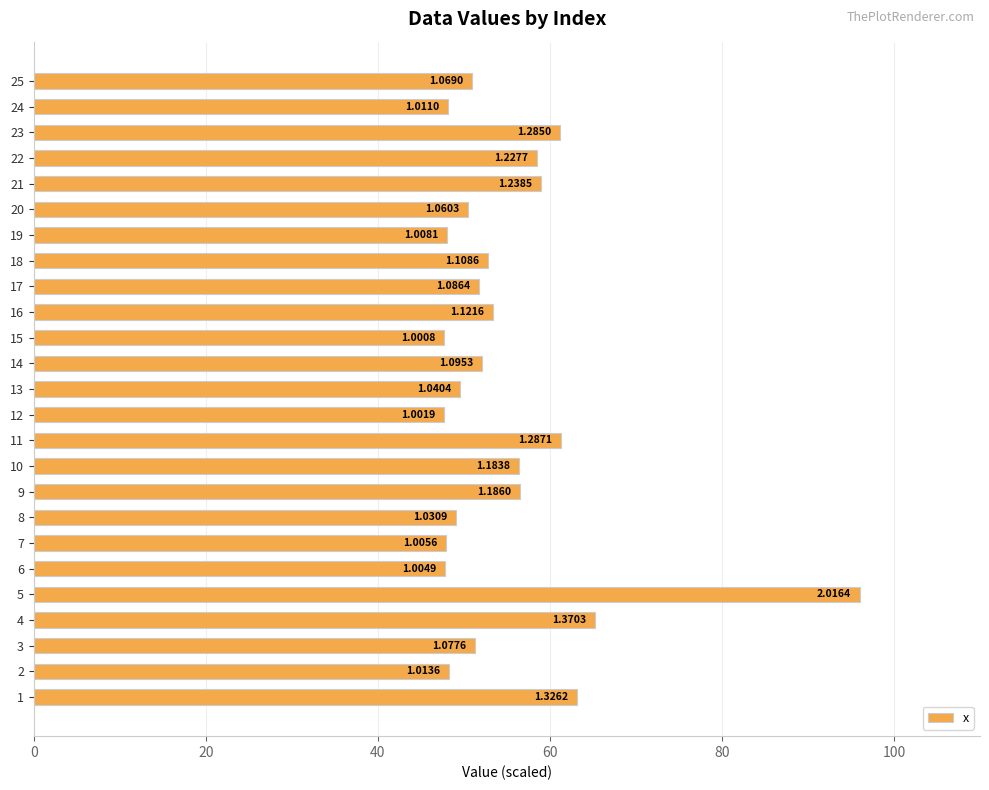

True or false: the data shows 22.3 at 24.

False